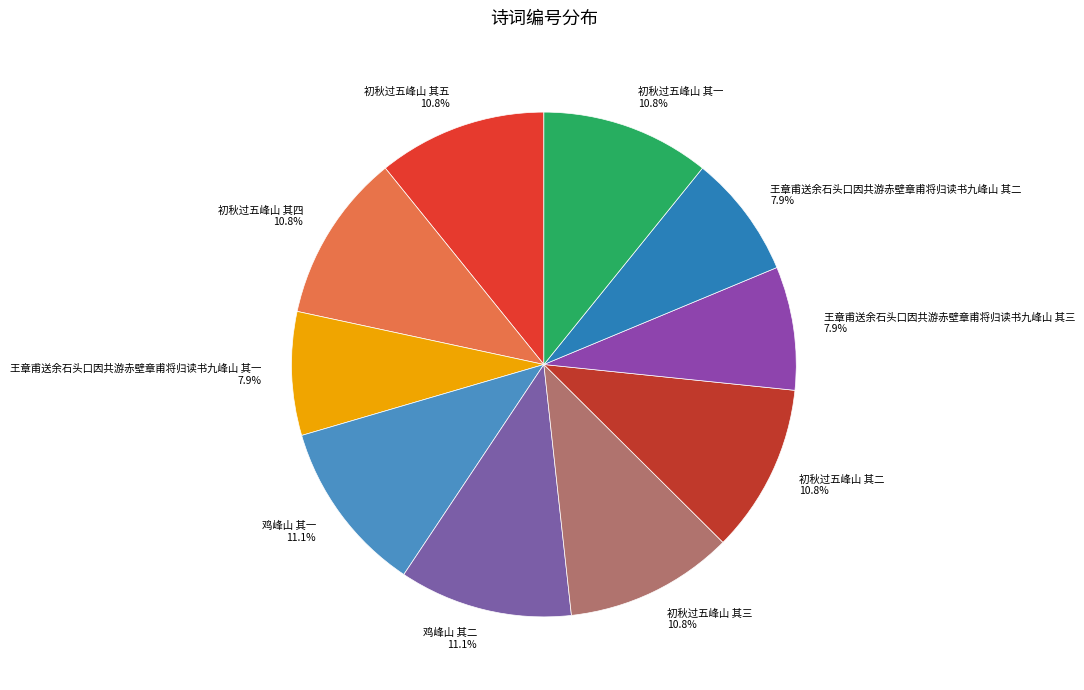

Do 鸡峰山 其二 and 初秋过五峰山 其四 together represent more than half of the pie?

No